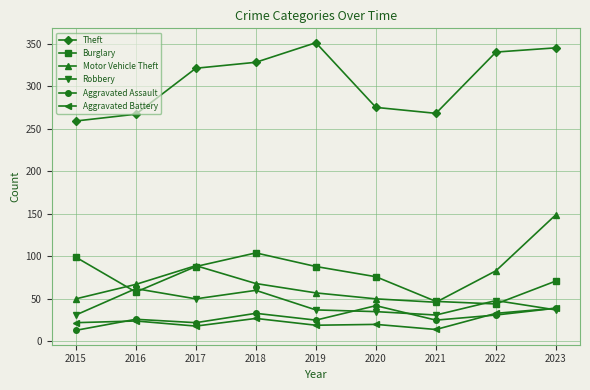

Is it true that Robbery equals 24 at 2017?

False